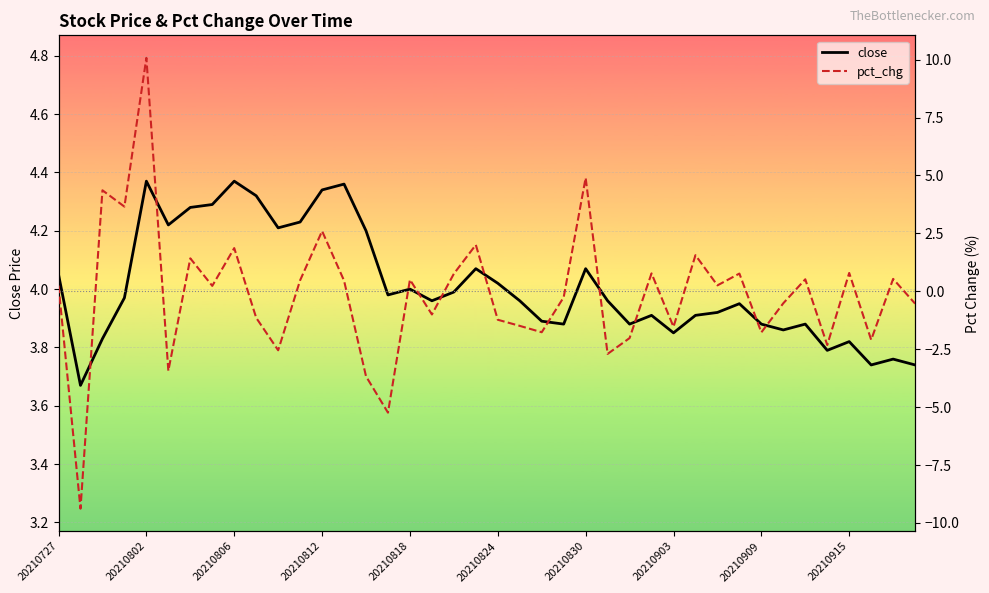

Rank the series by their maximum value, from highest to lowest.

pct_chg, close